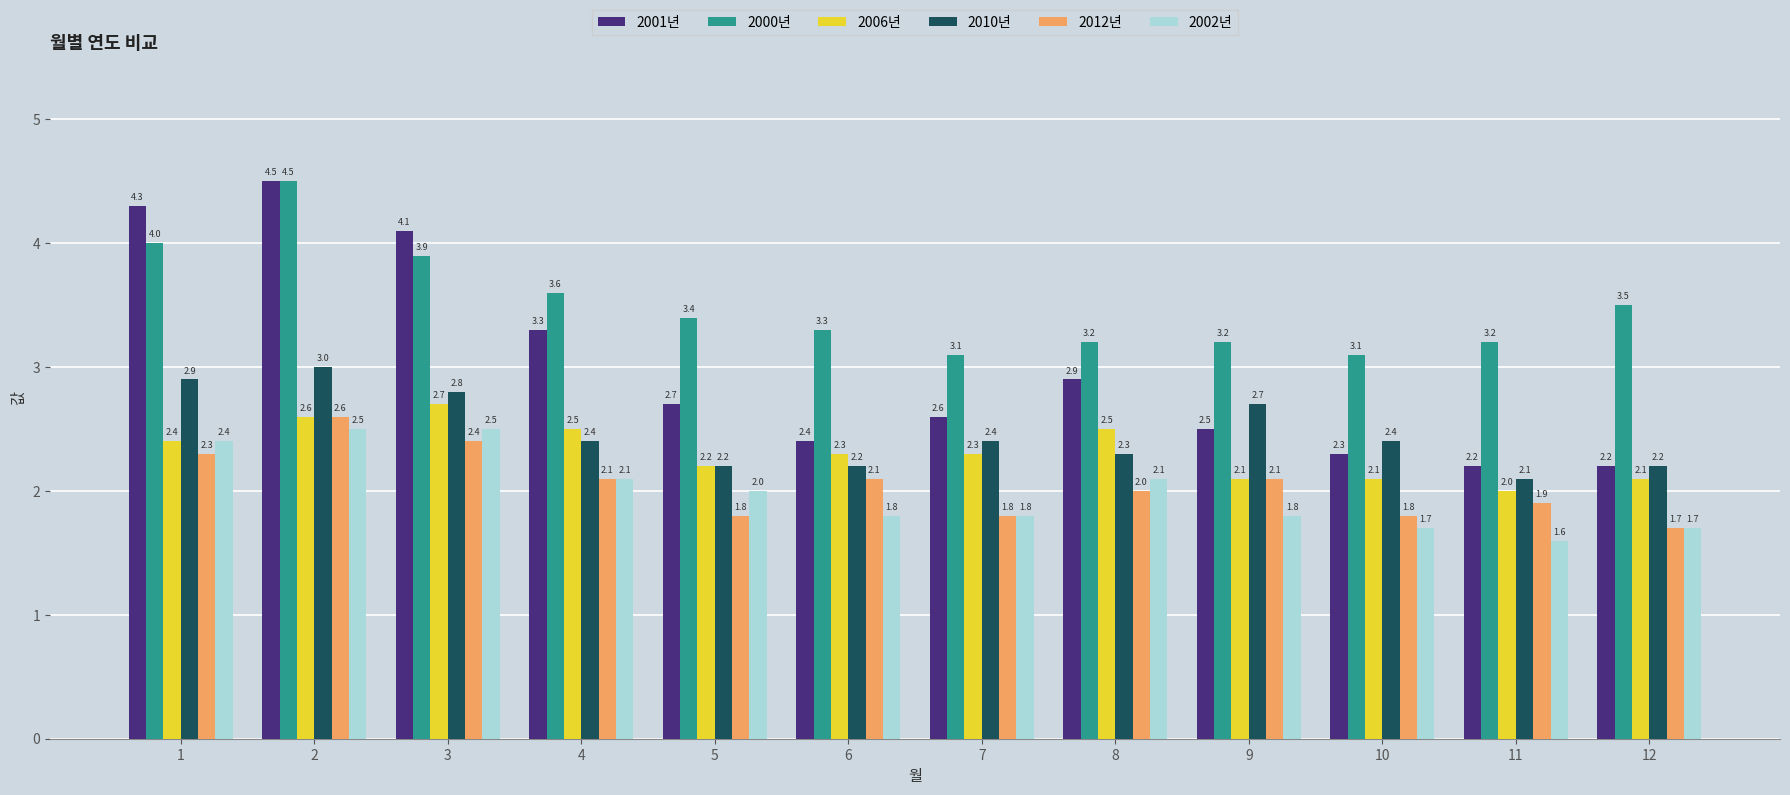

What is the total value across all series at 12?

13.4